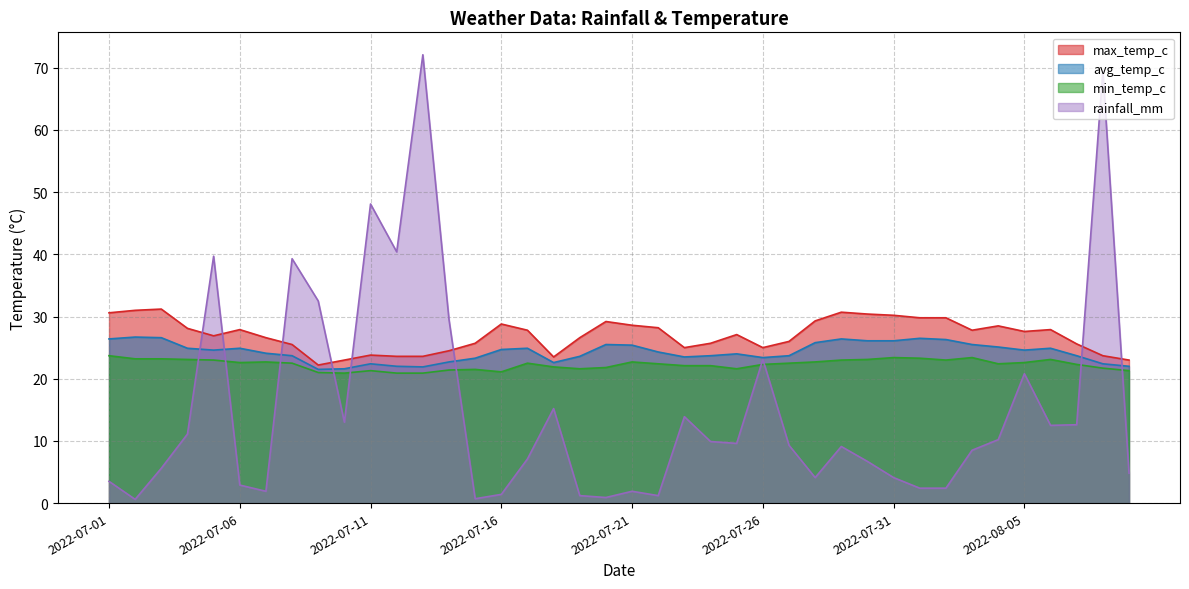

True or false: max_temp_c has a value of 12.7 at 2022-07-29.

False